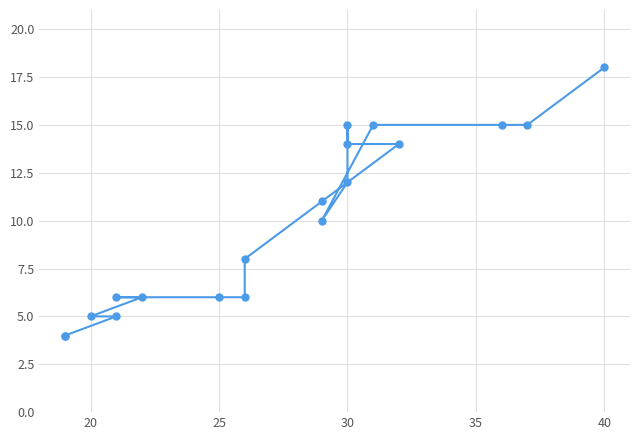

How many values are below 10?

9